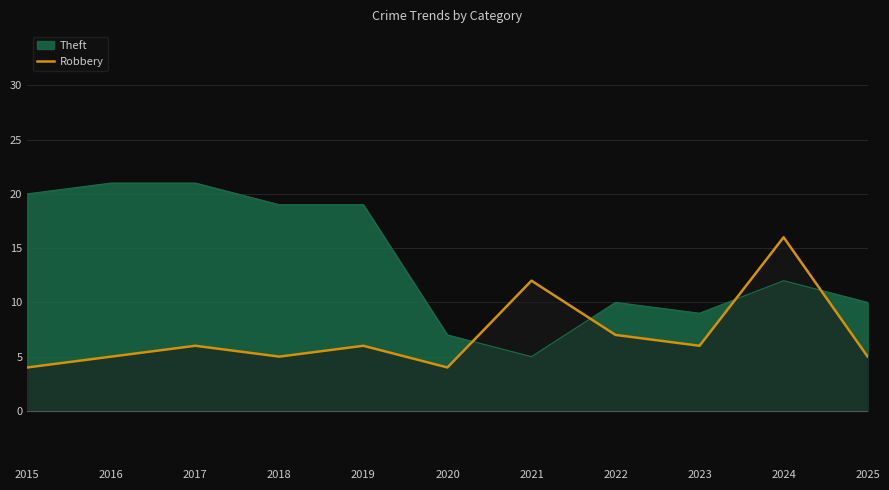

Which series has the largest range (max minus min)?

Theft